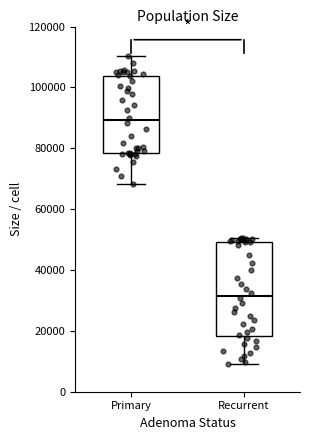

Where does the lower whisker of the box for Recurrent end on the y-axis? The values are not printed on the chart, so give them approximately, as read against the axis.

10000